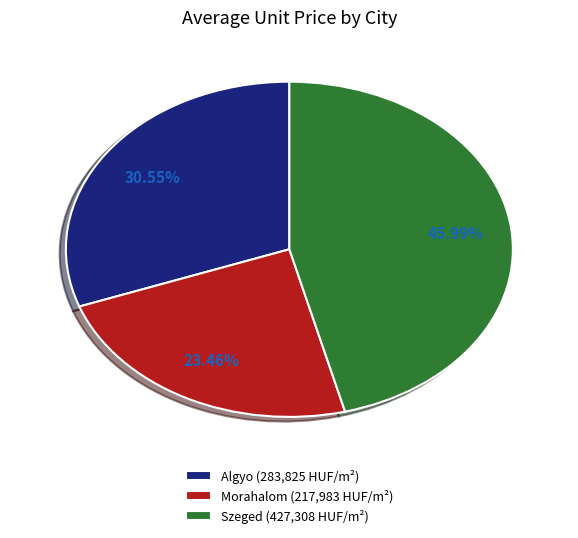

Is the sum of Morahalom (217,983 HUF/m²) and Szeged (427,308 HUF/m²) greater than half?

Yes